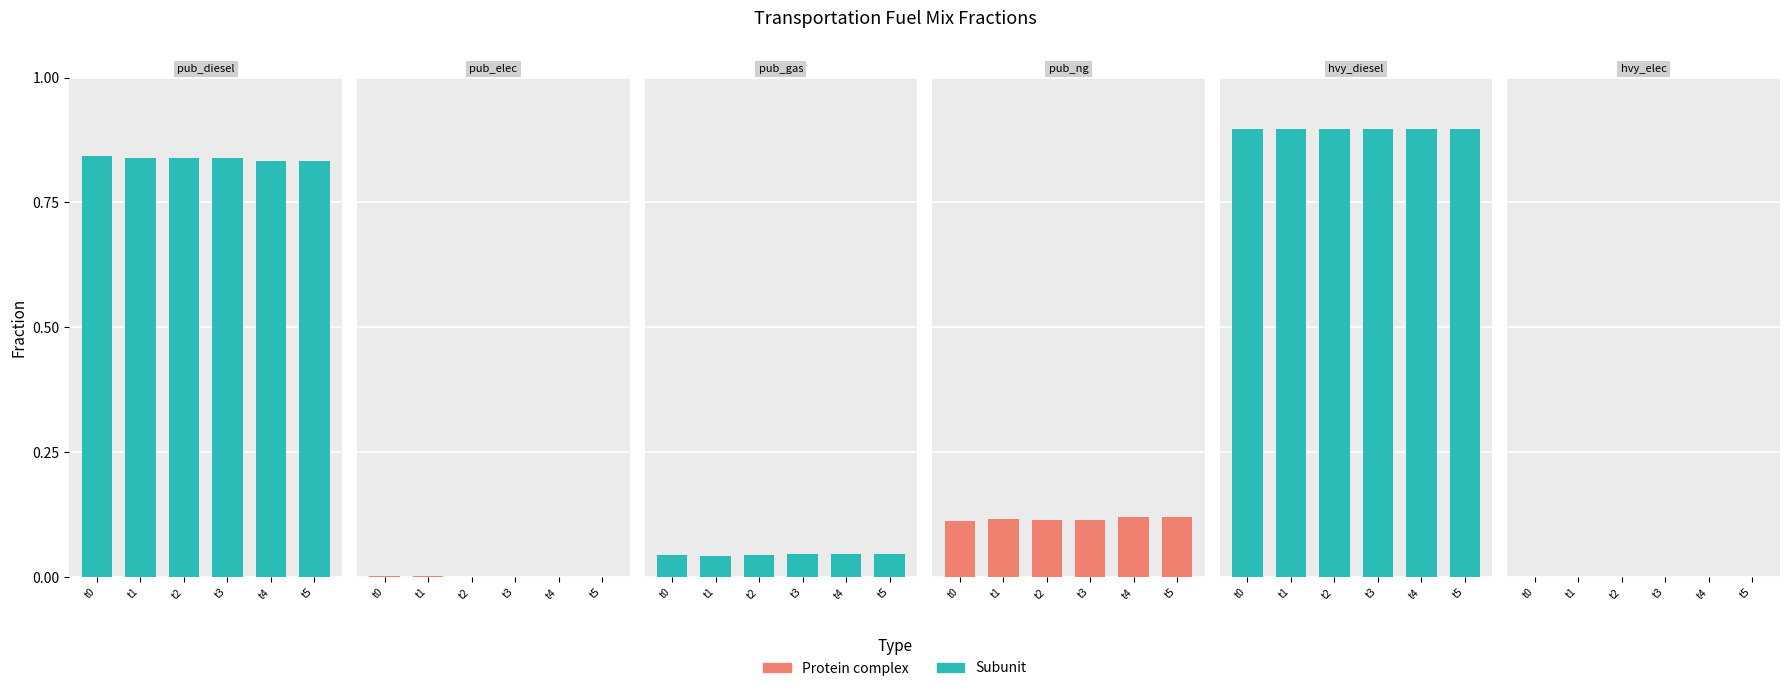

Rank the series by their maximum value, from lowest to highest.

hvy_elec, pub_elec, pub_gas, pub_ng, pub_diesel, hvy_diesel